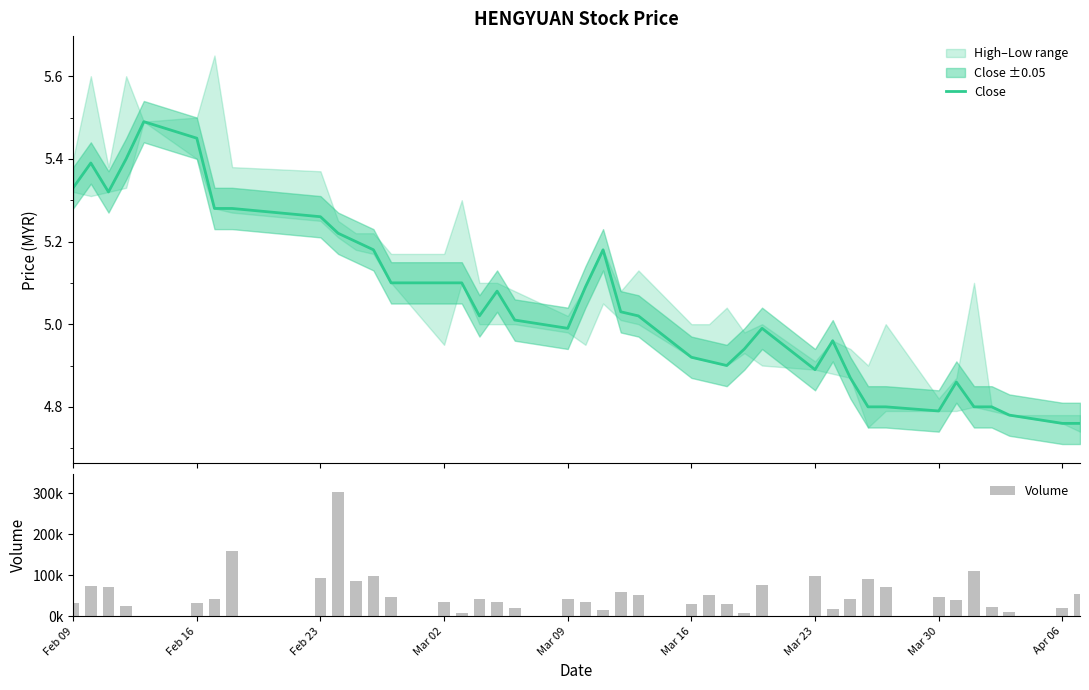

What is the minimum value for Volume?

400.0